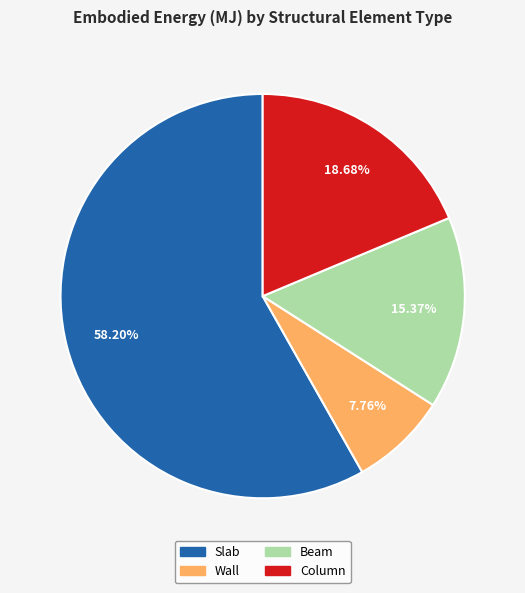

Between Slab and Column, which is larger?

Slab